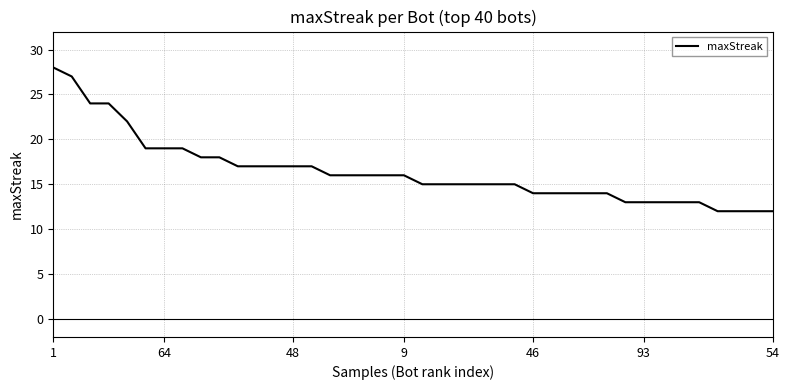

What is the minimum value shown in the chart?

12